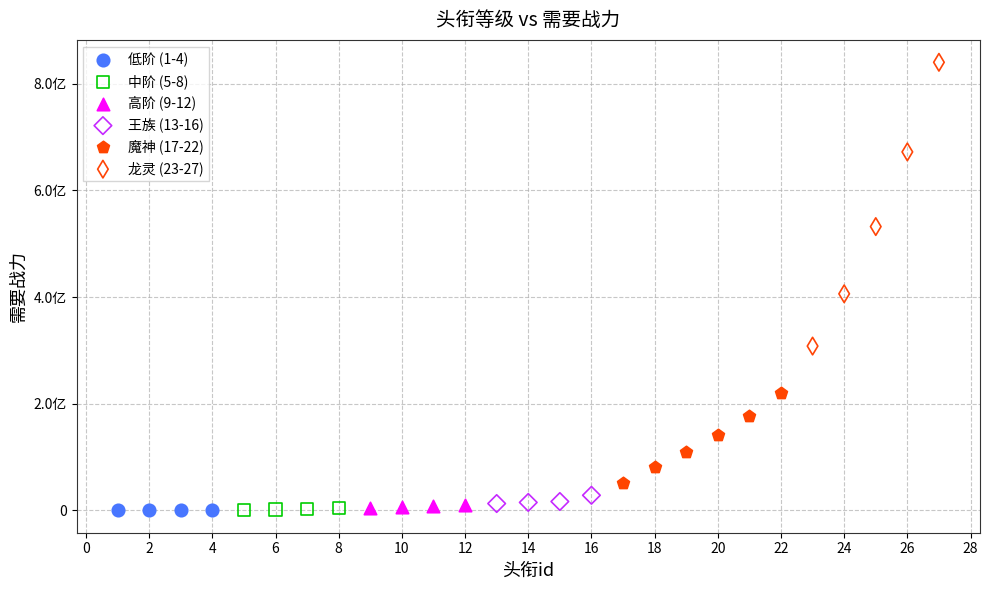

What are all the series names shown in the legend?

低阶 (1-4), 中阶 (5-8), 高阶 (9-12), 王族 (13-16), 魔神 (17-22), 龙灵 (23-27)